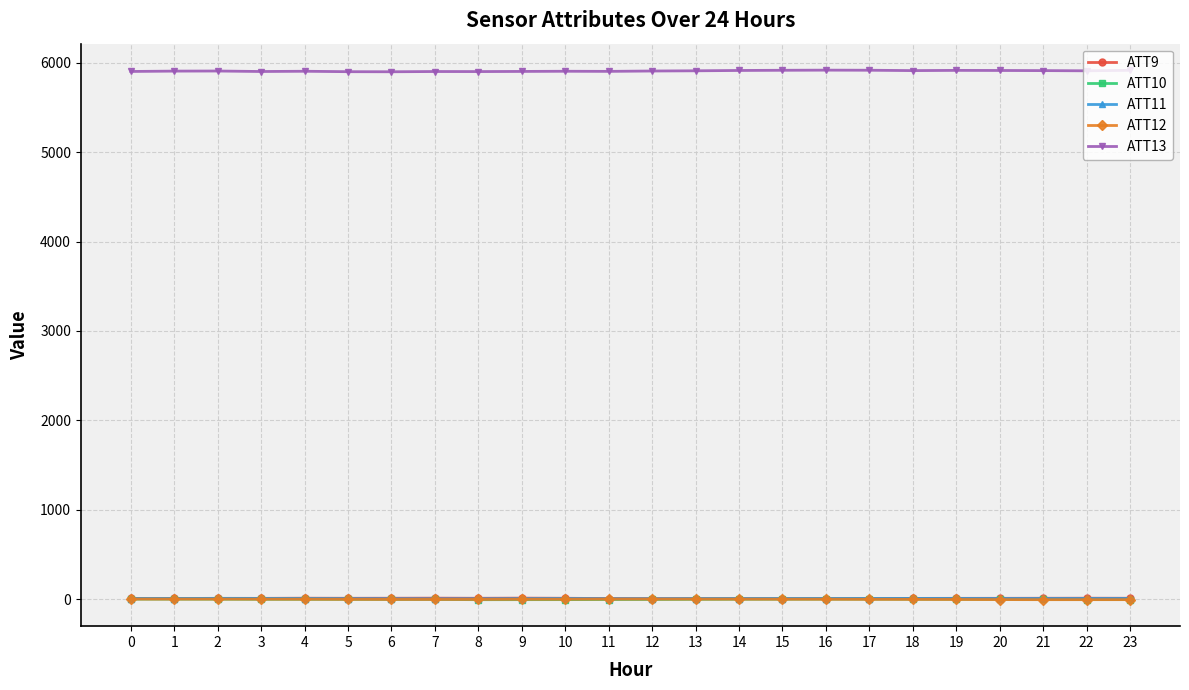

What is the smallest value displayed?

-7.6